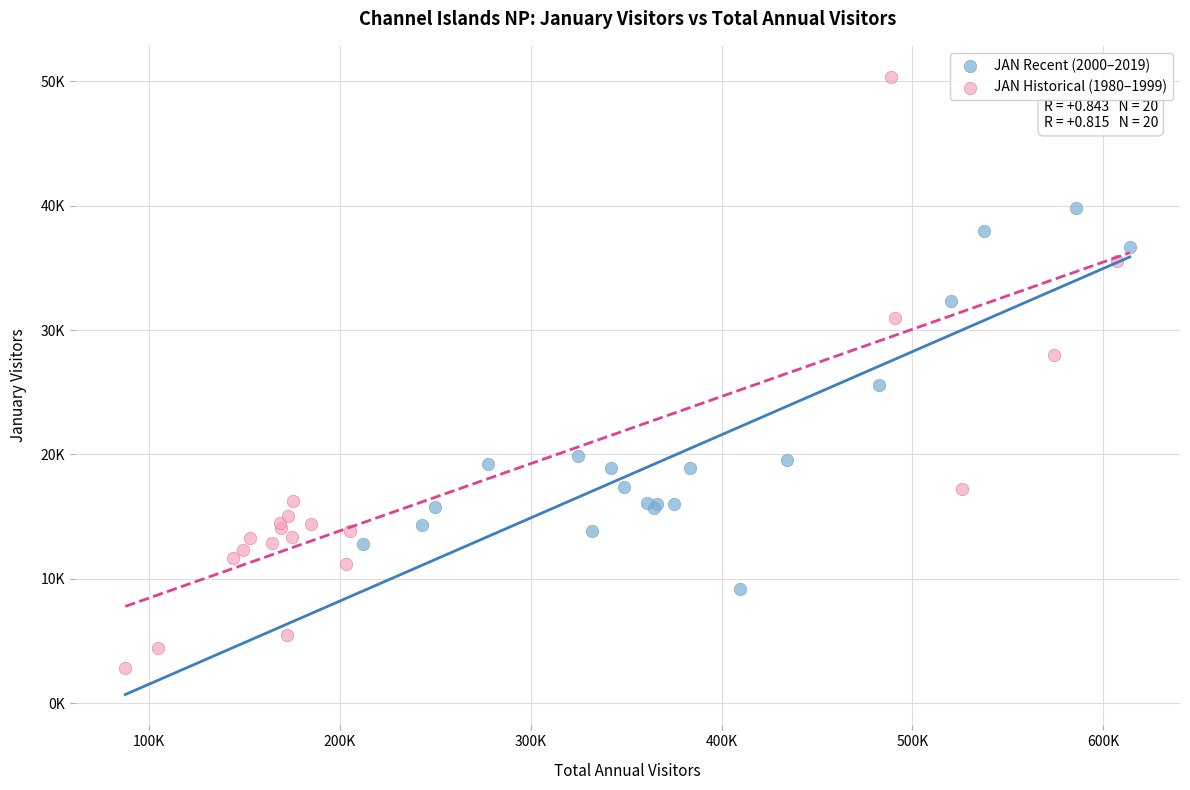

What are all the series names shown in the legend?

JAN Recent (2000–2019), JAN Historical (1980–1999)